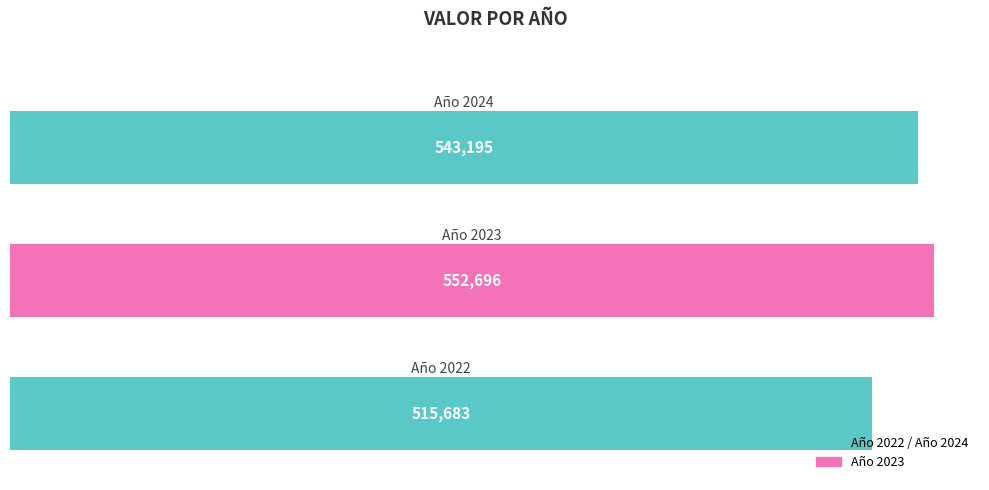

What is the average value?

537191